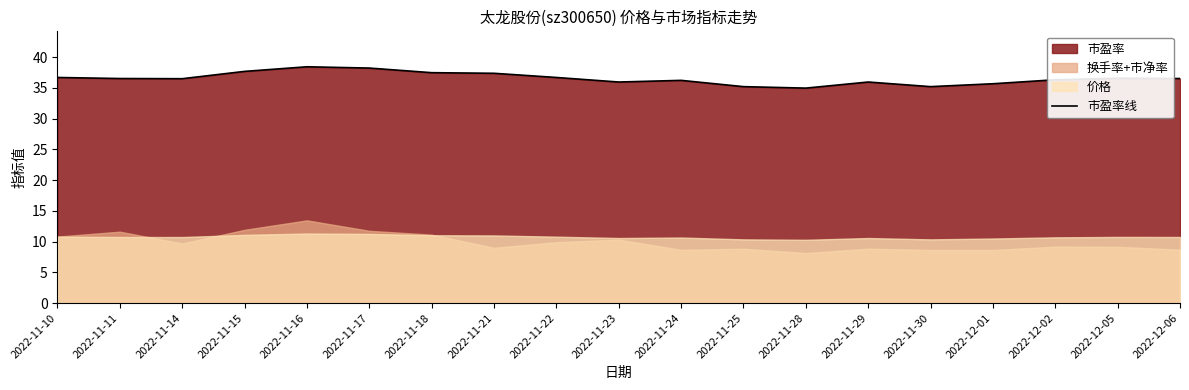

Reading left to right, what are all the values shown in this chart?

2022-11-10=36.7	2022-11-11=36.5	2022-11-14=36.5	2022-11-15=37.7	2022-11-16=38.4	2022-11-17=38.2	2022-11-18=37.5	2022-11-21=37.4	2022-11-22=36.7	2022-11-23=36.0	2022-11-24=36.2	2022-11-25=35.2	2022-11-28=35.0	2022-11-29=36.0	2022-11-30=35.2	2022-12-01=35.7	2022-12-02=36.3	2022-12-05=36.6	2022-12-06=36.5